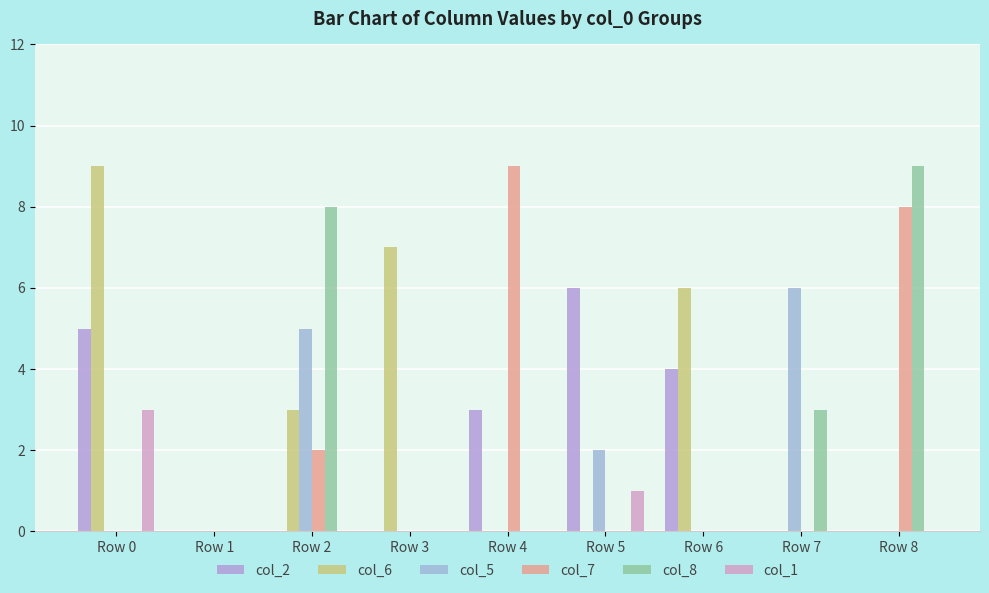

Which category has the lowest value across all series?

Row 1